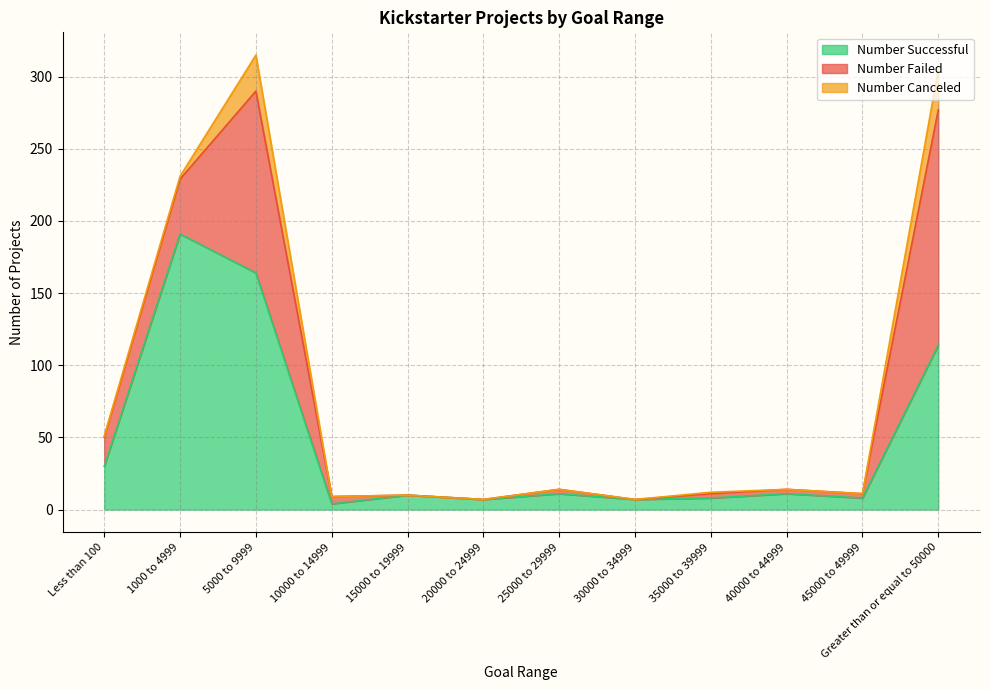

Reading left to right, list all the values displayed in this chart.

Number Successful: Less than 100=30	1000 to 4999=191	5000 to 9999=164	10000 to 14999=4	15000 to 19999=10	20000 to 24999=7	25000 to 29999=11	30000 to 34999=7	35000 to 39999=8	40000 to 44999=11	45000 to 49999=8	Greater than or equal to 50000=114
Number Failed: Less than 100=20	1000 to 4999=38	5000 to 9999=126	10000 to 14999=5	15000 to 19999=0	20000 to 24999=0	25000 to 29999=3	30000 to 34999=0	35000 to 39999=3	40000 to 44999=3	45000 to 49999=3	Greater than or equal to 50000=163
Number Canceled: Less than 100=1	1000 to 4999=2	5000 to 9999=25	10000 to 14999=0	15000 to 19999=0	20000 to 24999=0	25000 to 29999=0	30000 to 34999=0	35000 to 39999=1	40000 to 44999=0	45000 to 49999=0	Greater than or equal to 50000=28